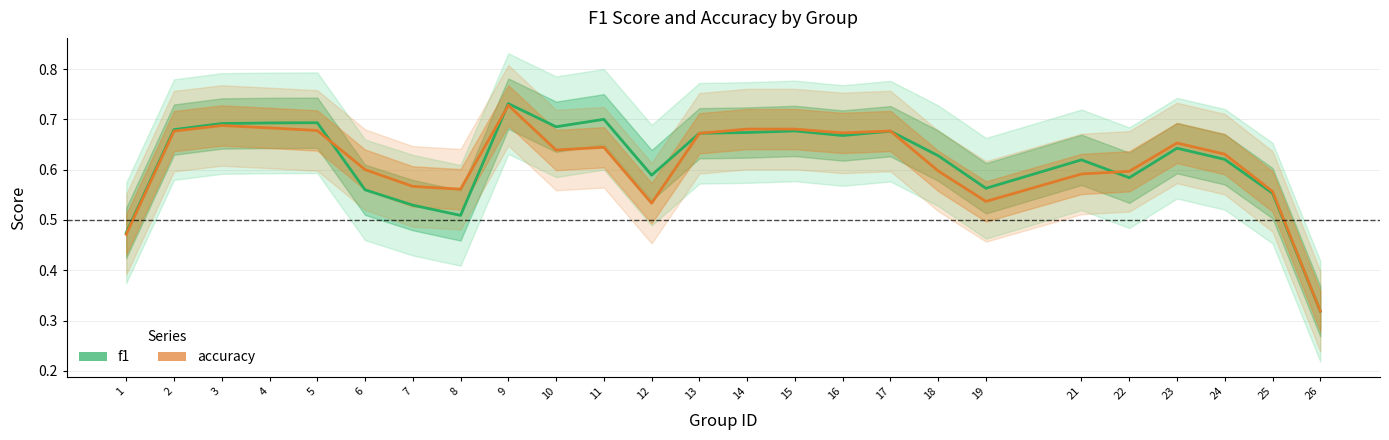

What is the lowest value of the f1 series?

0.3